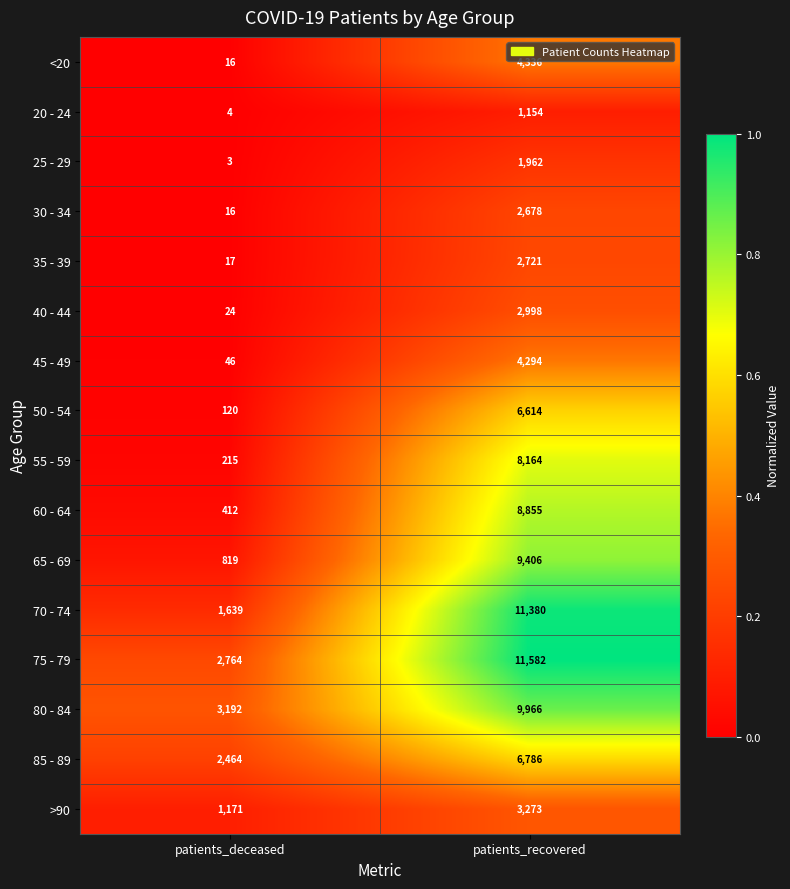

Which series has the largest total across all categories?

75 - 79